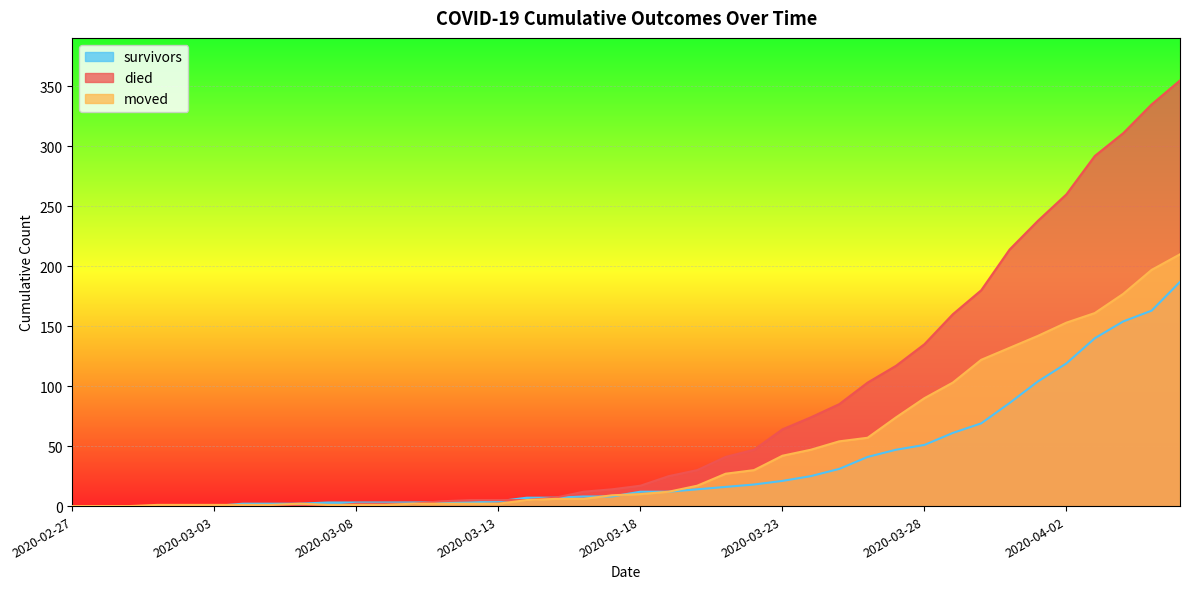

What is the average value of the moved series?

48